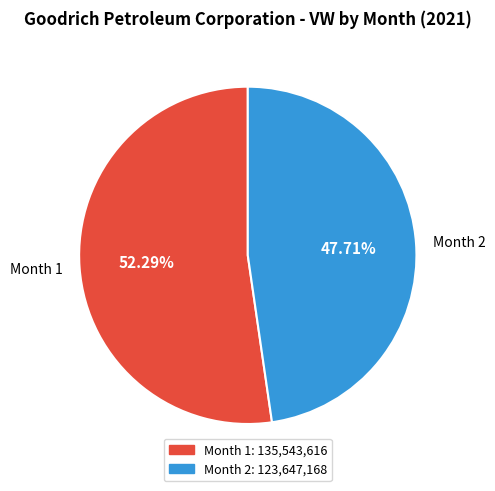

Rank the categories by value from lowest to highest.

Month 2, Month 1